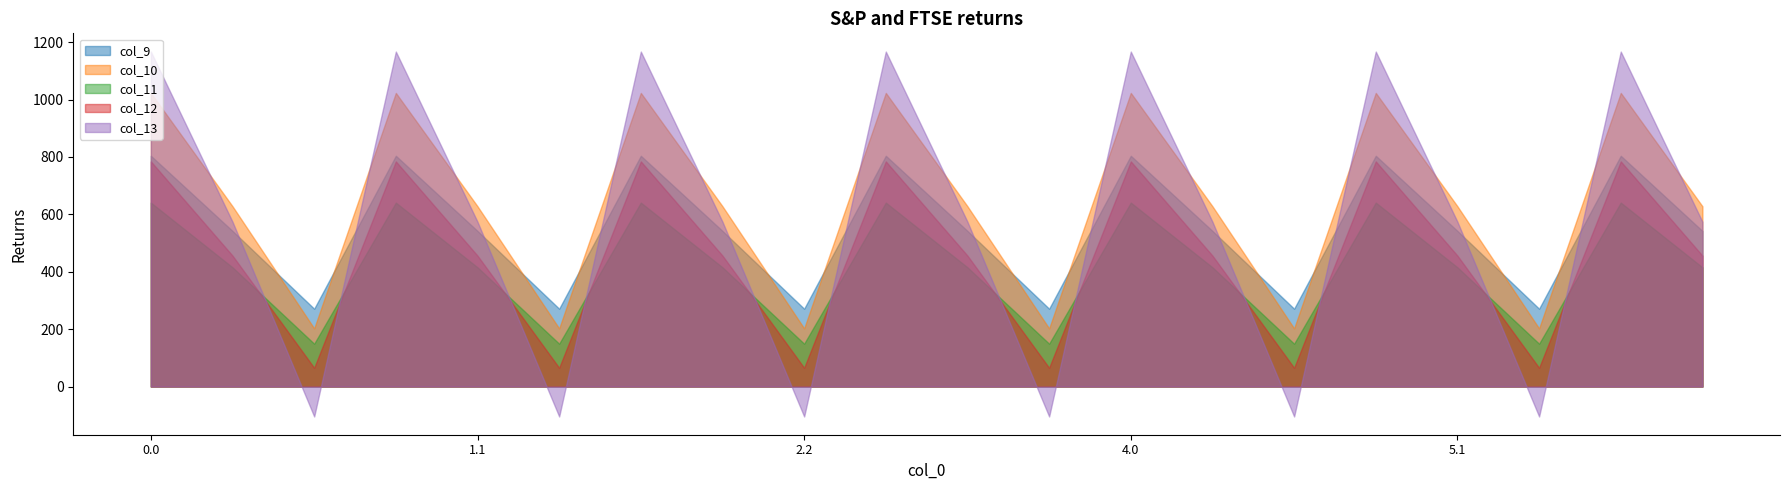

True or false: col_13 and col_9 cross at least once.

True